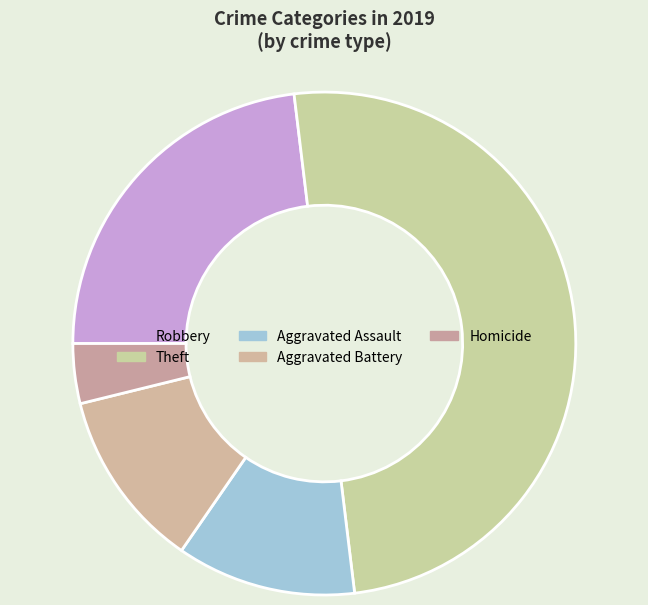

How many slices are in this pie chart?

5